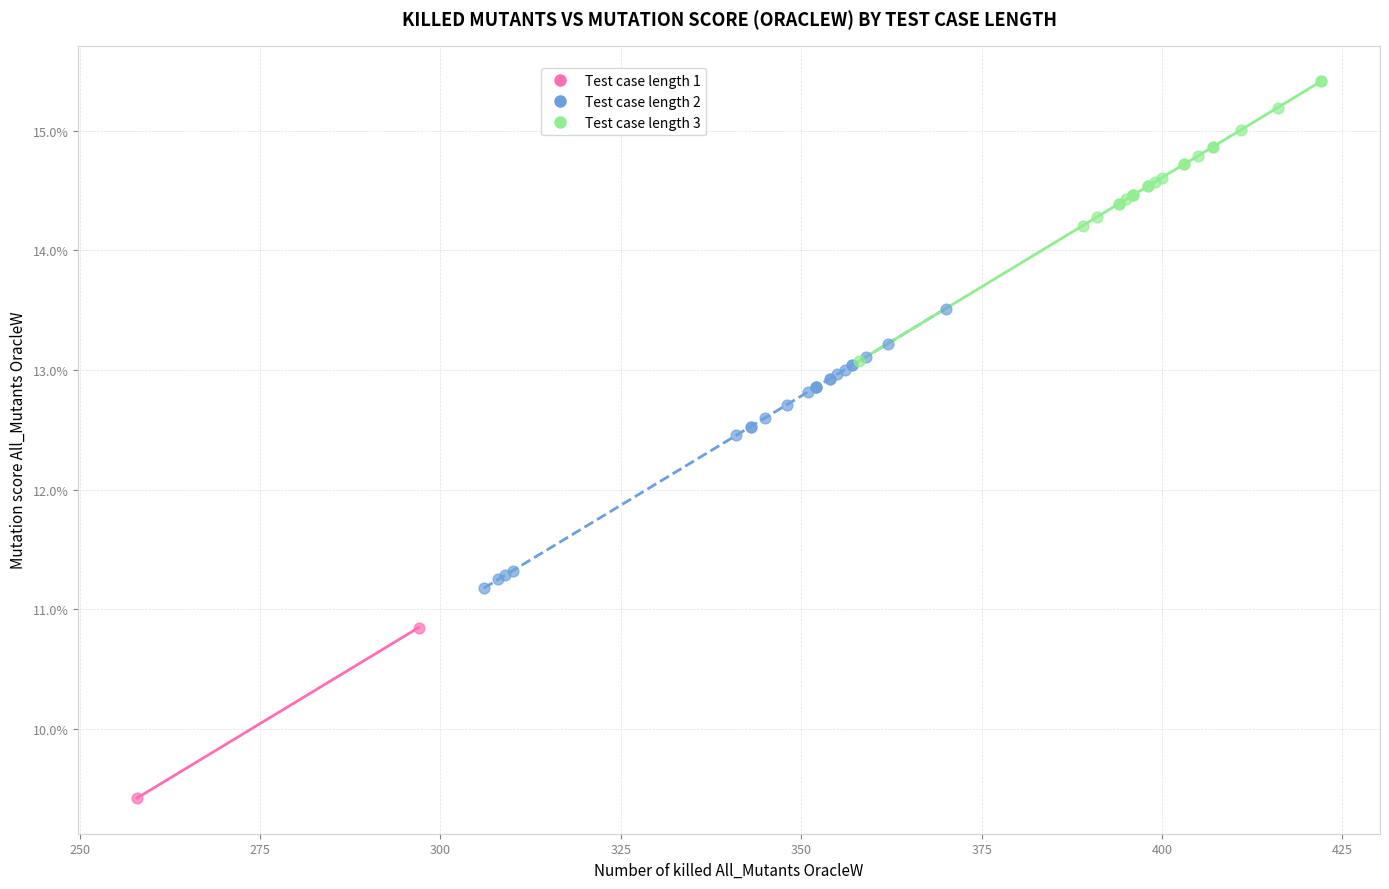

Which series reaches the maximum Y coordinate?

Test case length 3